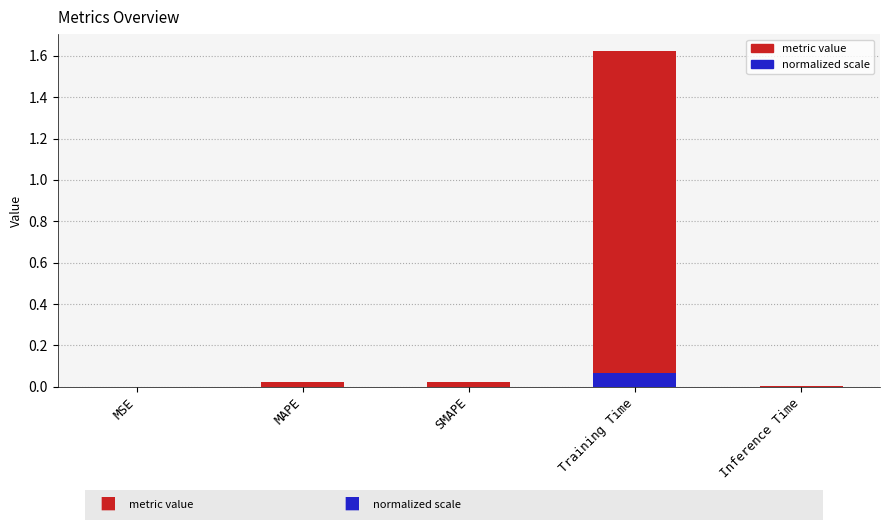

True or false: the data shows 1.6 at Training Time.

True